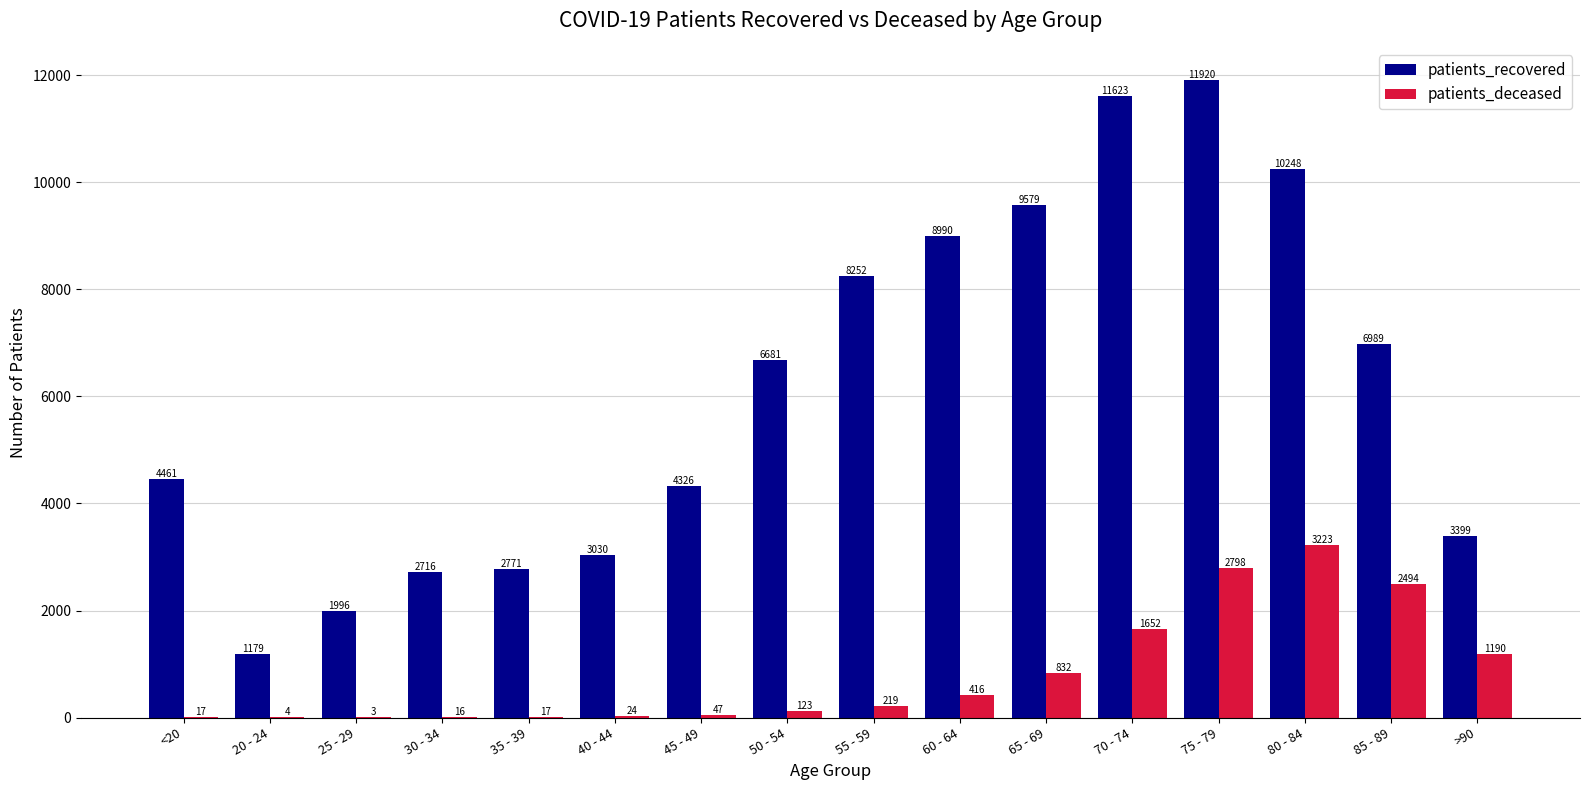

What is the maximum value for patients_deceased?

3223